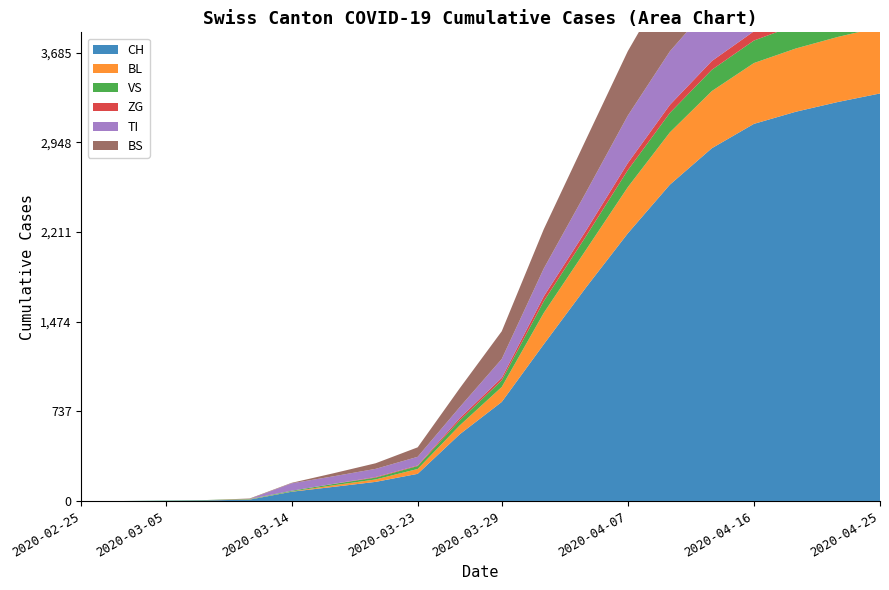

Reading right to left, transcribe all the data shown in this chart.

CH: 2020-04-25=3350	2020-04-22=3280	2020-04-19=3200	2020-04-16=3100	2020-04-13=2900	2020-04-10=2600	2020-04-07=2200	2020-04-04=1753	2020-04-01=1288	2020-03-29=814	2020-03-26=548	2020-03-23=223	2020-03-20=157	2020-03-17=116	2020-03-14=76	2020-03-11=11	2020-03-09=5	2020-03-05=2	2020-02-28=0	2020-02-25=0
BL: 2020-04-25=545	2020-04-22=535	2020-04-19=520	2020-04-16=500	2020-04-13=470	2020-04-10=430	2020-04-07=380	2020-04-04=309	2020-04-01=258	2020-03-29=123	2020-03-26=73	2020-03-23=40	2020-03-20=20	2020-03-17=13	2020-03-14=2	2020-03-11=2	2020-03-09=1	2020-03-05=0	2020-02-28=0	2020-02-25=0
VS: 2020-04-25=203	2020-04-22=198	2020-04-19=192	2020-04-16=185	2020-04-13=175	2020-04-10=160	2020-04-07=140	2020-04-04=112	2020-04-01=96	2020-03-29=54	2020-03-26=41	2020-03-23=24	2020-03-20=15	2020-03-17=11	2020-03-14=6	2020-03-11=3	2020-03-09=2	2020-03-05=2	2020-02-28=0	2020-02-25=0
ZG: 2020-04-25=83	2020-04-22=81	2020-04-19=79	2020-04-16=76	2020-04-13=72	2020-04-10=66	2020-04-07=58	2020-04-04=46	2020-04-01=40	2020-03-29=21	2020-03-26=18	2020-03-23=5	2020-03-20=5	2020-03-17=1	2020-03-14=0	2020-03-11=0	2020-03-09=0	2020-03-05=0	2020-02-28=0	2020-02-25=0
TI: 2020-04-25=540	2020-04-22=530	2020-04-19=518	2020-04-16=500	2020-04-13=475	2020-04-10=440	2020-04-07=390	2020-04-04=314	2020-04-01=229	2020-03-29=155	2020-03-26=91	2020-03-23=71	2020-03-20=67	2020-03-17=62	2020-03-14=61	2020-03-11=0	2020-03-09=0	2020-03-05=0	2020-02-28=0	2020-02-25=0
BS: 2020-04-25=735	2020-04-22=724	2020-04-19=708	2020-04-16=685	2020-04-13=650	2020-04-10=600	2020-04-07=530	2020-04-04=434	2020-04-01=323	2020-03-29=228	2020-03-26=155	2020-03-23=78	2020-03-20=46	2020-03-17=25	2020-03-14=4	2020-03-11=4	2020-03-09=0	2020-03-05=0	2020-02-28=0	2020-02-25=0